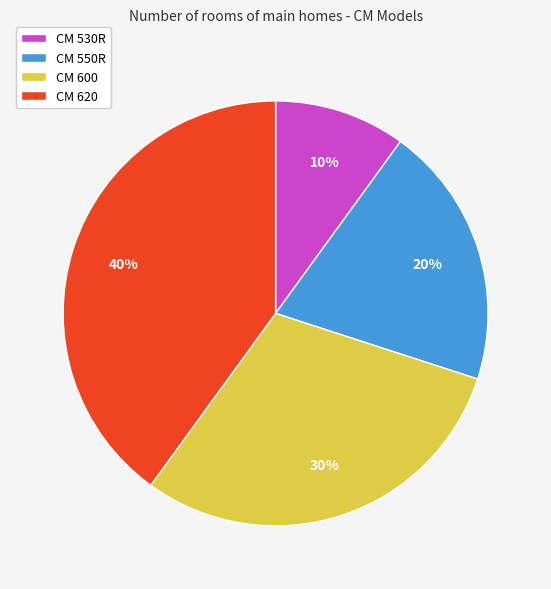

To the nearest percent, what is the combined percentage of CM 550R and CM 620?

60%